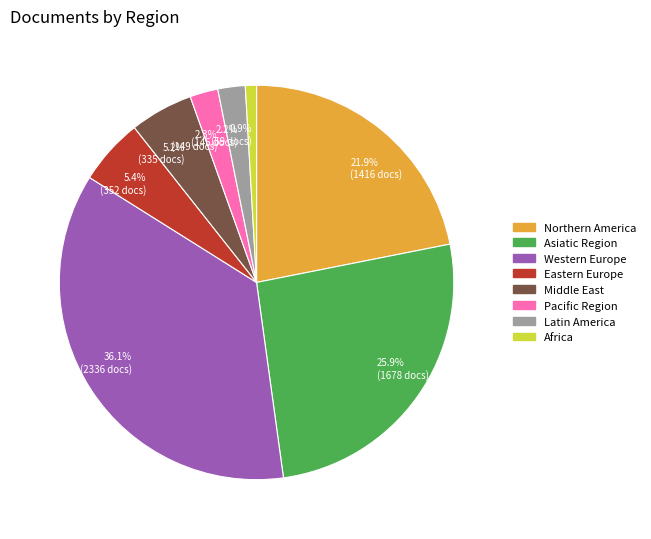

Do 2.2% (145 docs) and 5.4% (352 docs) together represent more than half of the pie?

No